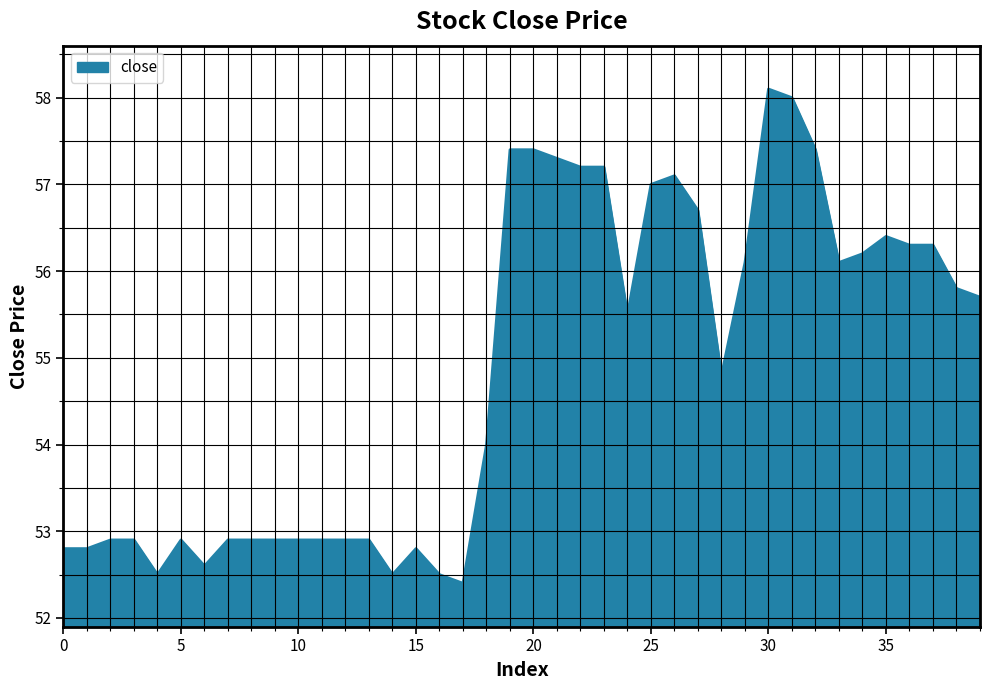

What is the greatest value displayed?

58.1